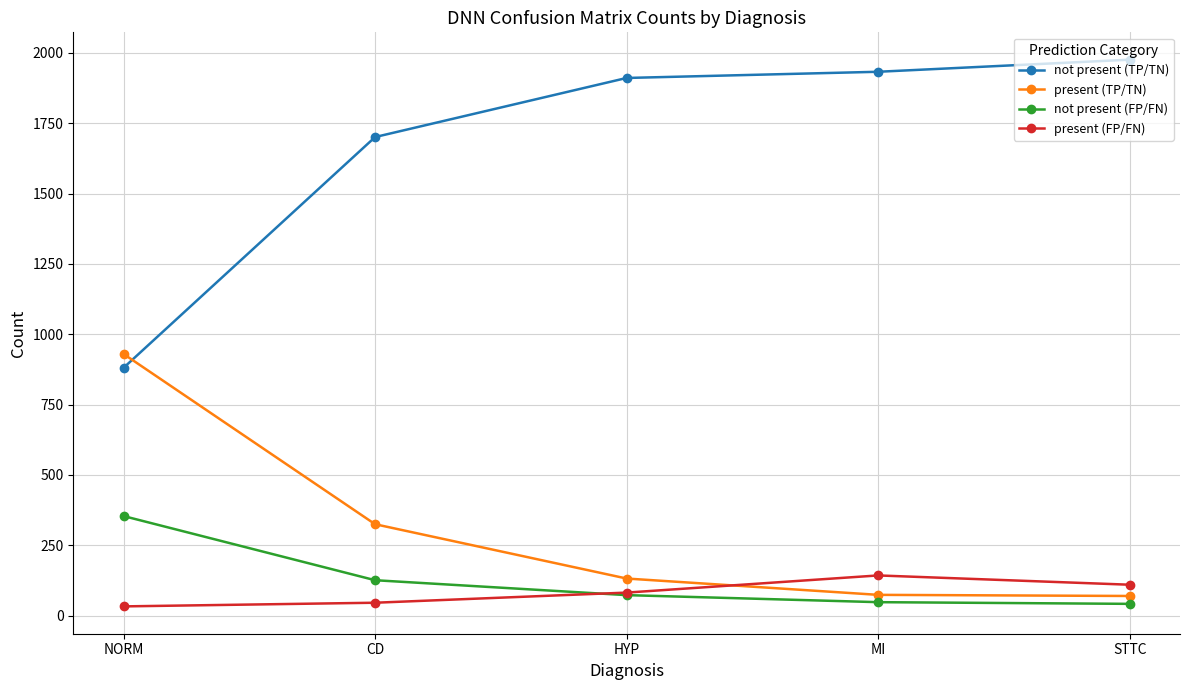

At which category does the chart reach its peak across all series?

STTC